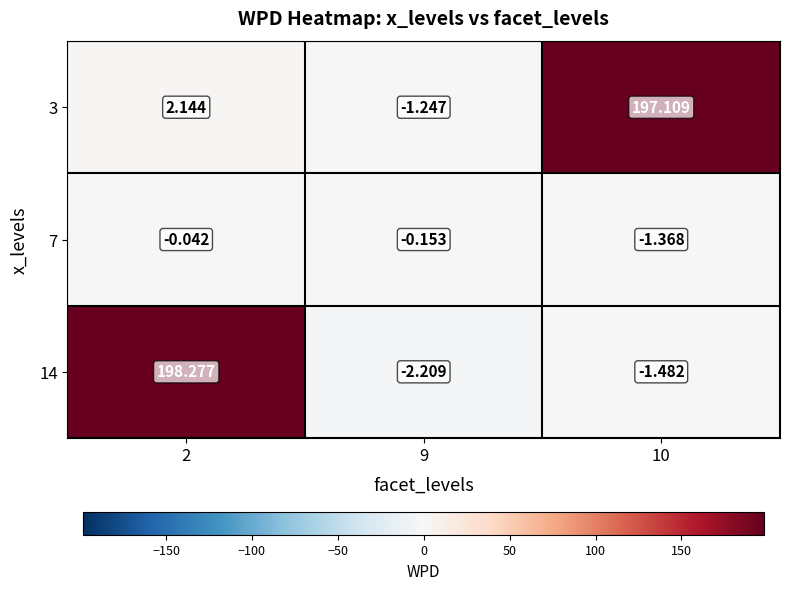

Is the value of 7 at 10 greater than the value of 14 at 9?

Yes